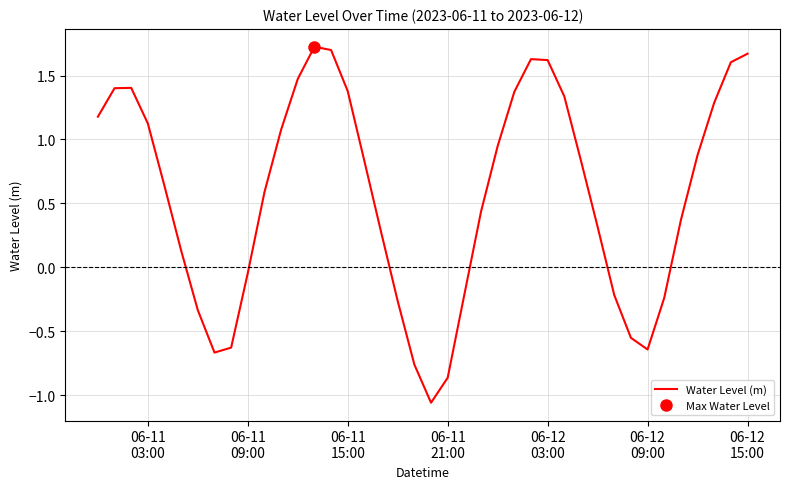

What is the maximum value for Water Level (m)?

1.7